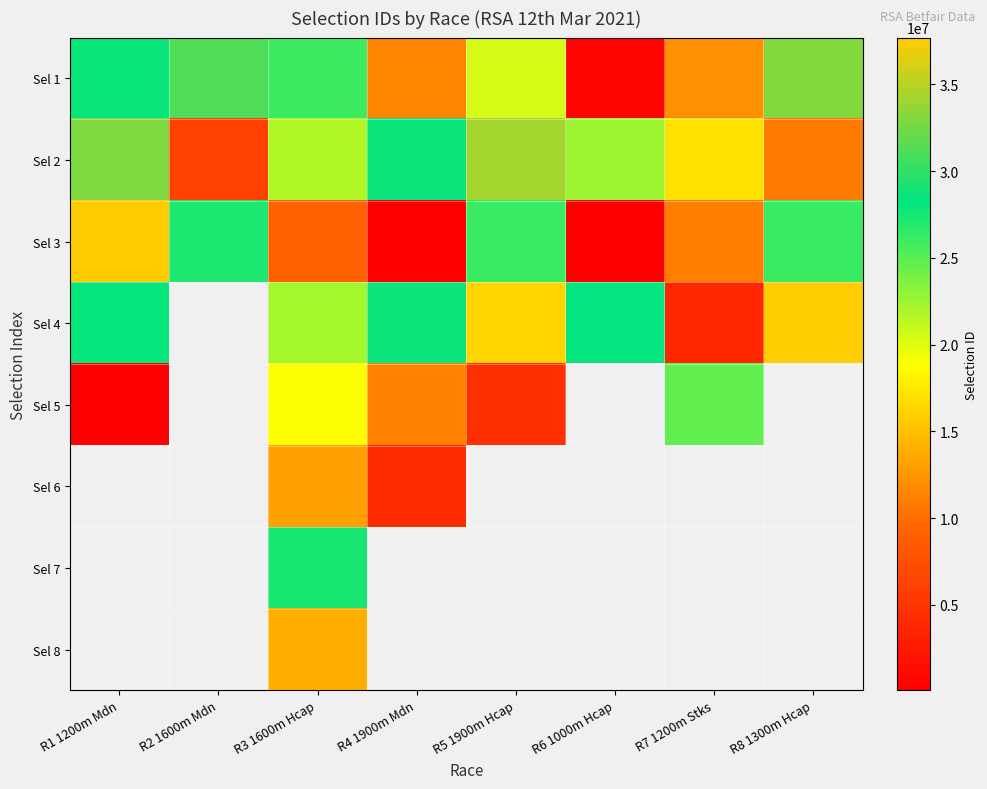

Which series has the largest total across all categories?

Sel 2